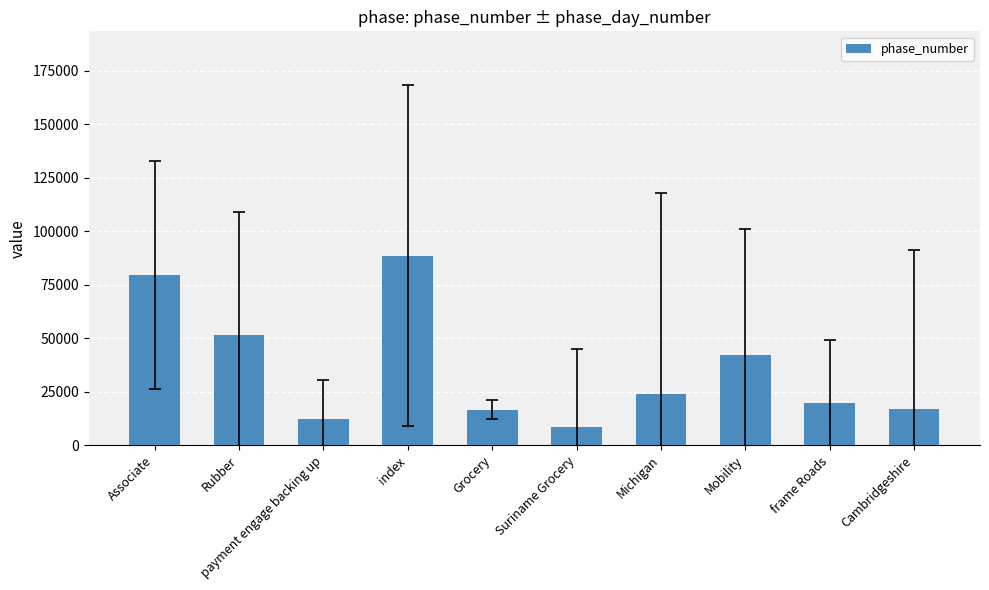

How many categories are shown in the chart?

10